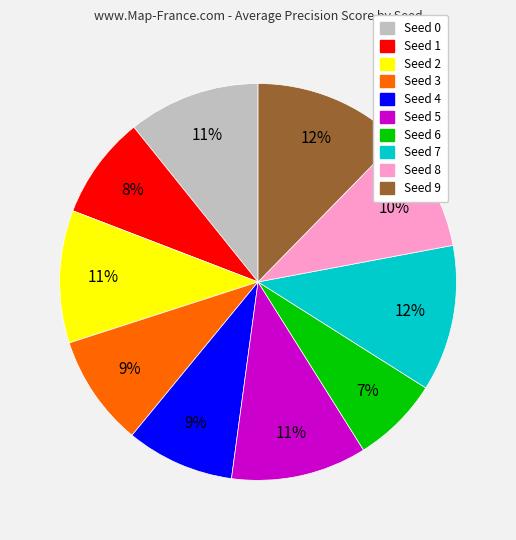

To the nearest percent, what is the difference between the Seed 9 and Seed 5 slice percentages?

1%